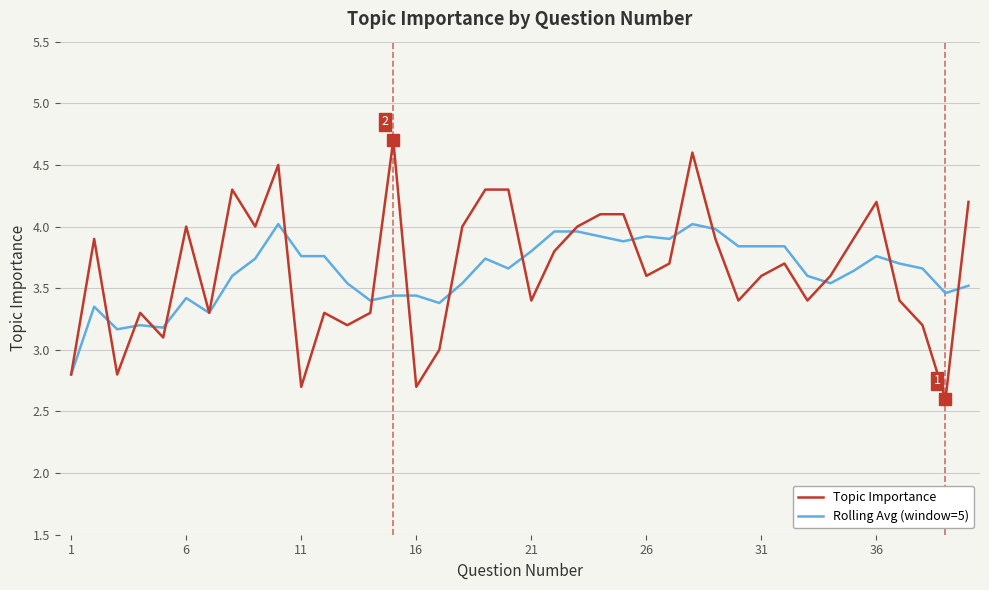

What is the smallest value displayed?

2.6